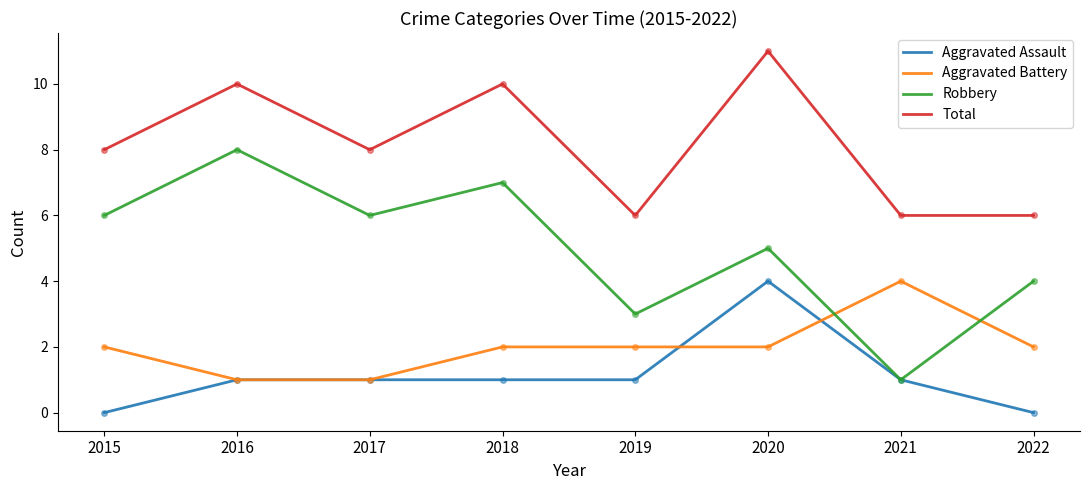

Reading left to right, extract all data points from this chart.

Aggravated Assault: 0	1	1	1	1	4	1	0
Aggravated Battery: 2	1	1	2	2	2	4	2
Robbery: 6	8	6	7	3	5	1	4
Total: 8	10	8	10	6	11	6	6